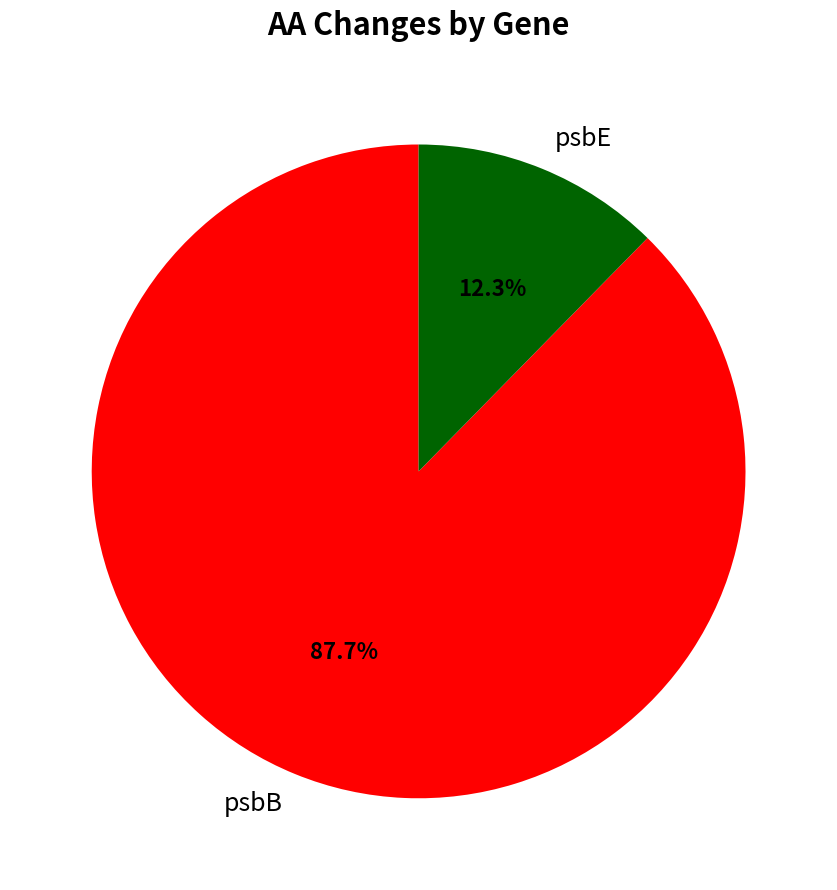

Is psbE the majority of the pie?

No